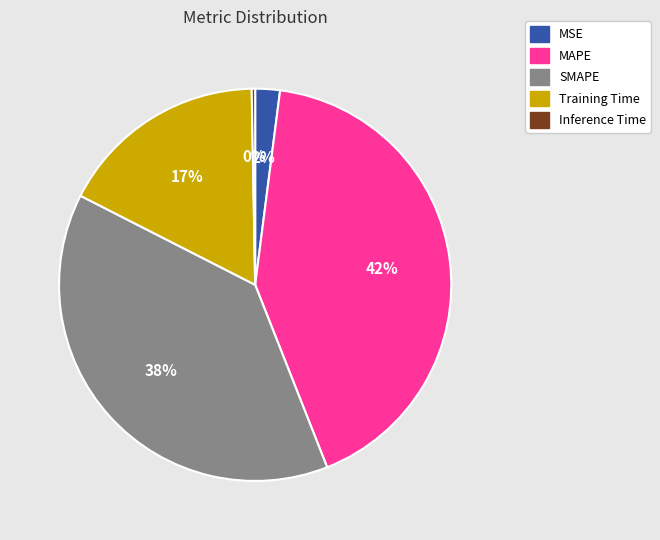

What percentage is the MSE slice, to the nearest percent?

2%